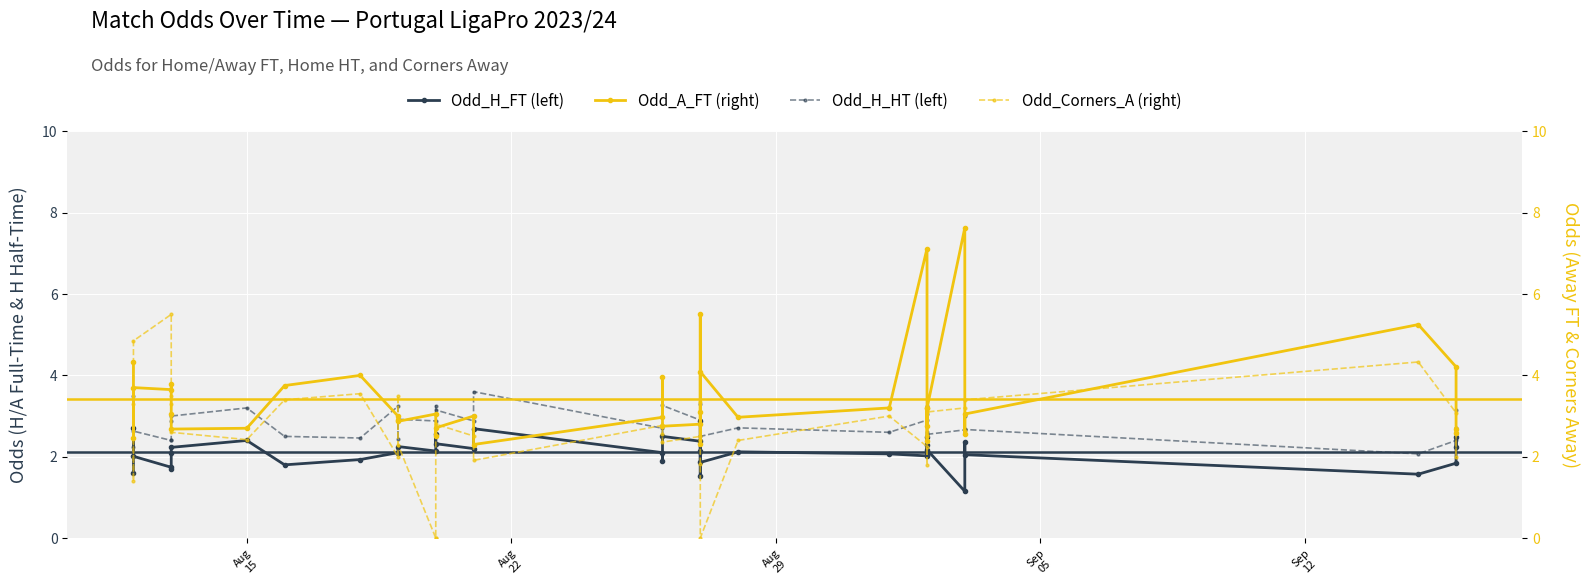

How many data points in Odd_Corners_A are above 2?

31